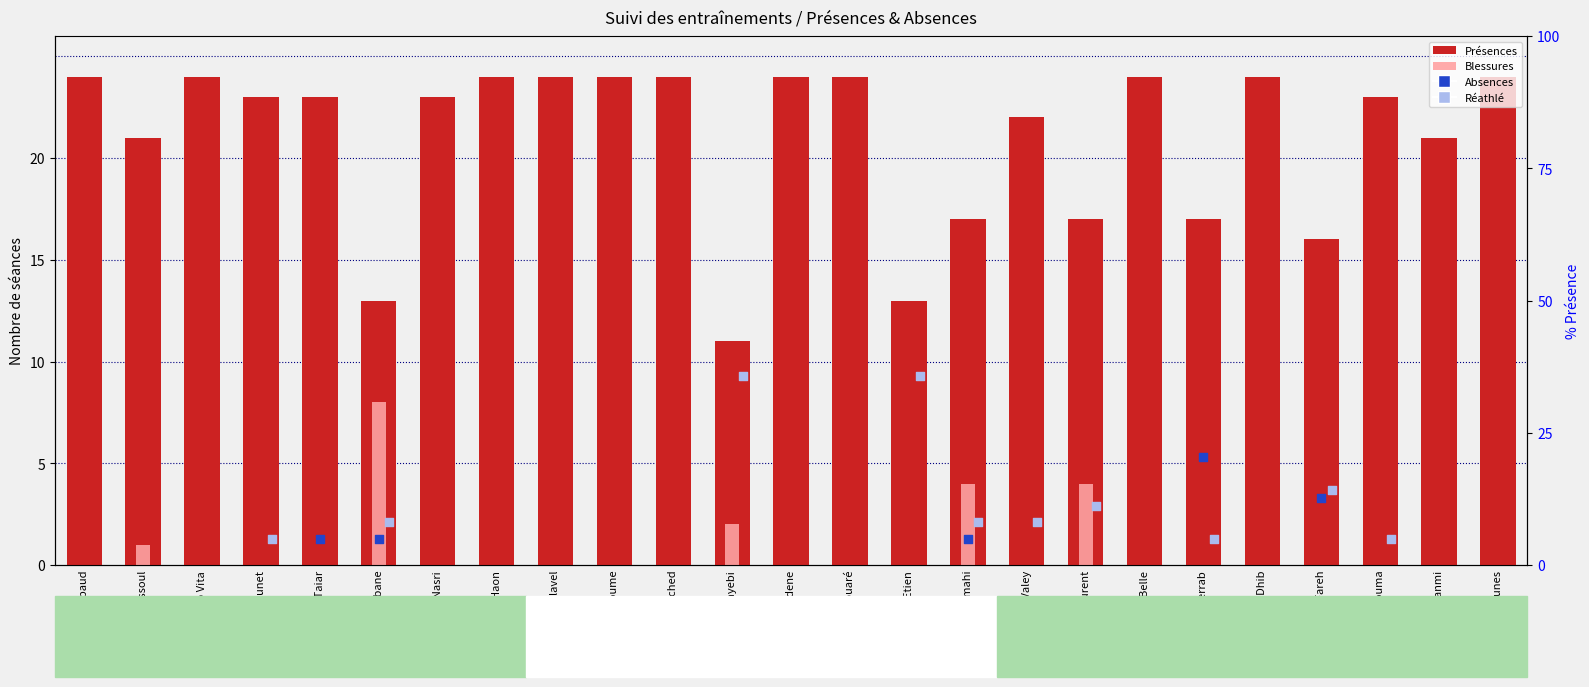

Which series has the largest total across all categories?

Présences